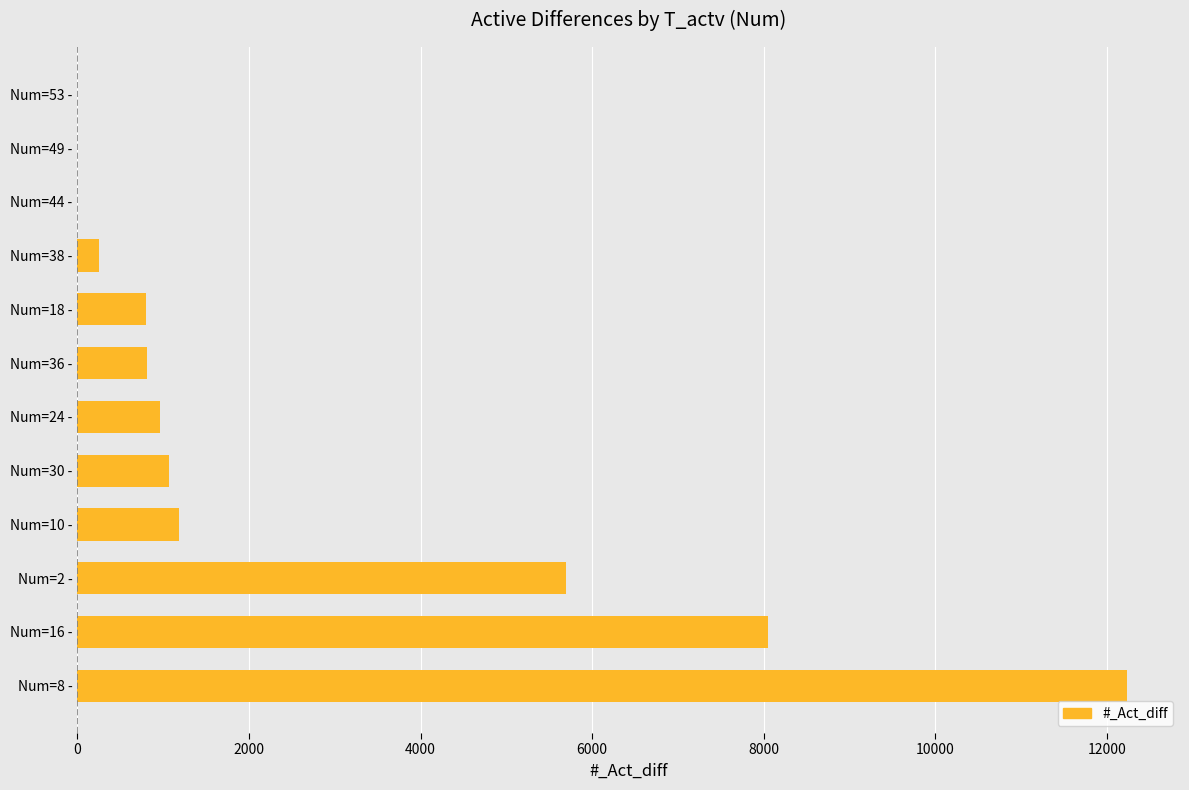

Which has a higher value, Num=8 - or Num=10 -?

Num=8 -